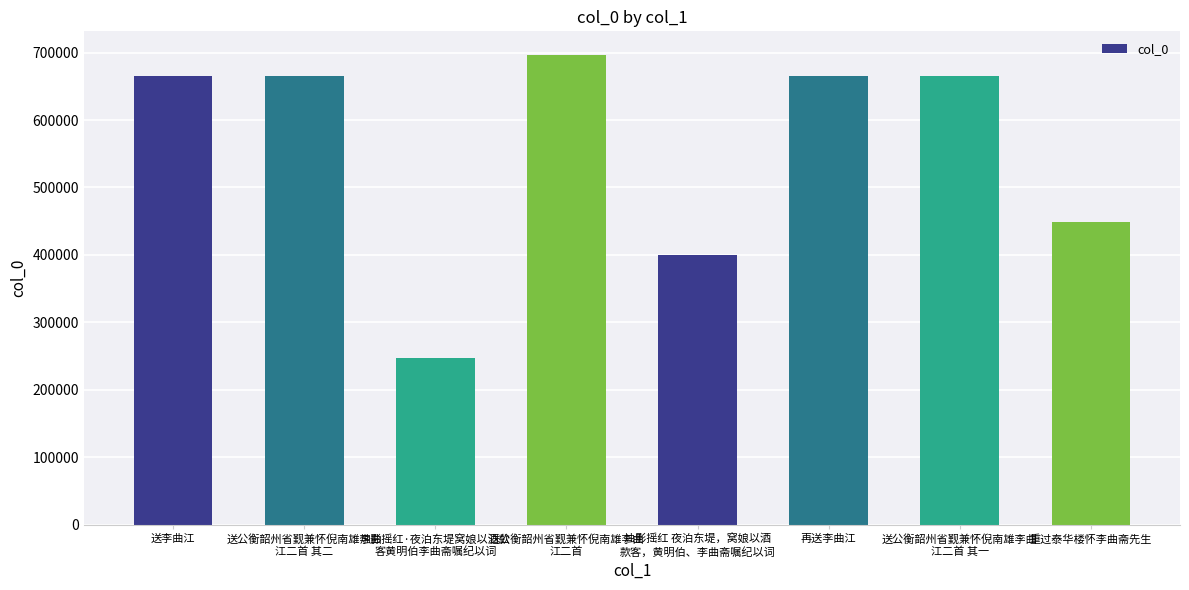

What position from the left is 送公衡韶州省觐兼怀倪南雄李曲
江二首 其一?

7